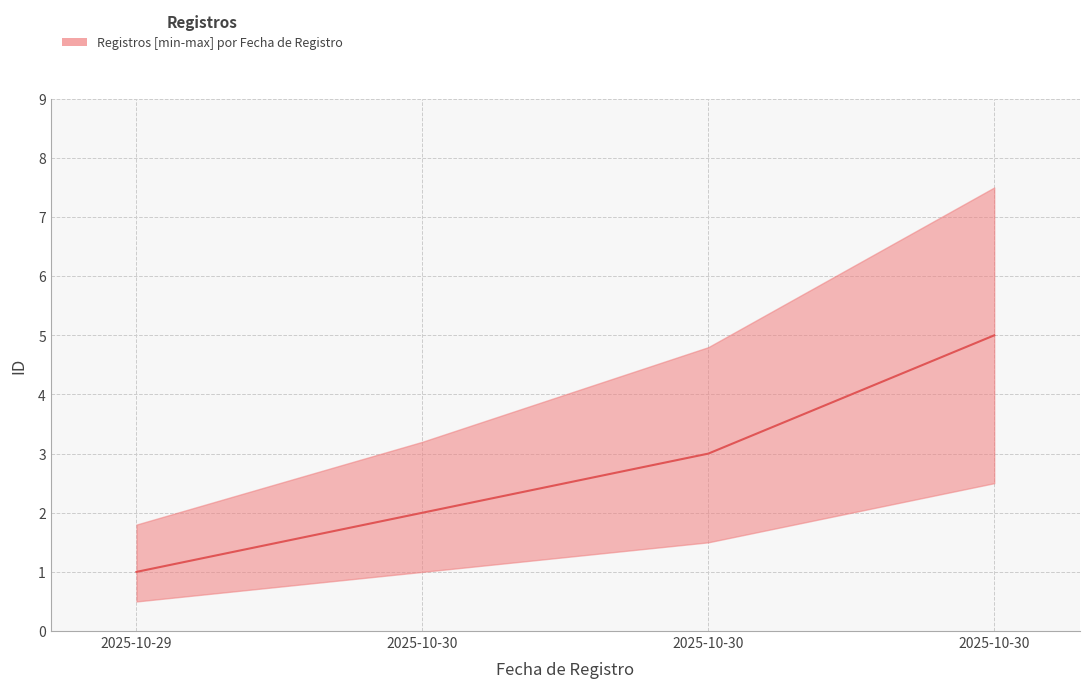

Which label corresponds to the largest value in the chart?

2025-10-30